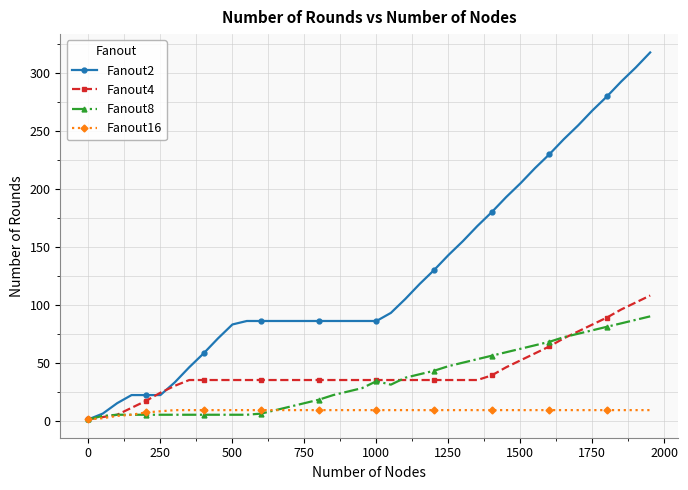

Rank the series by their maximum value, from lowest to highest.

Fanout16, Fanout8, Fanout4, Fanout2